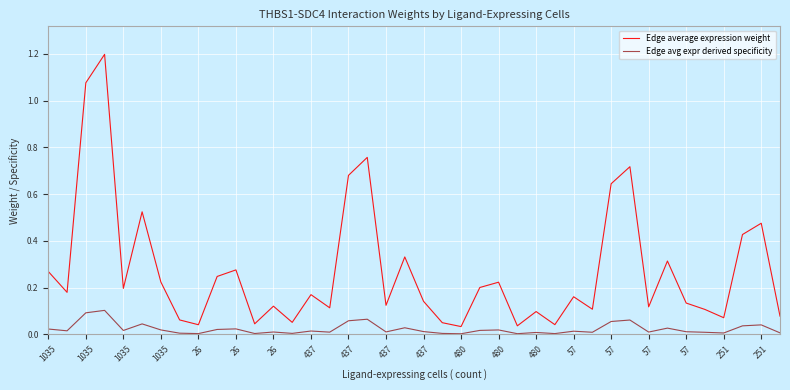

What is the maximum value shown in the chart?

1.2